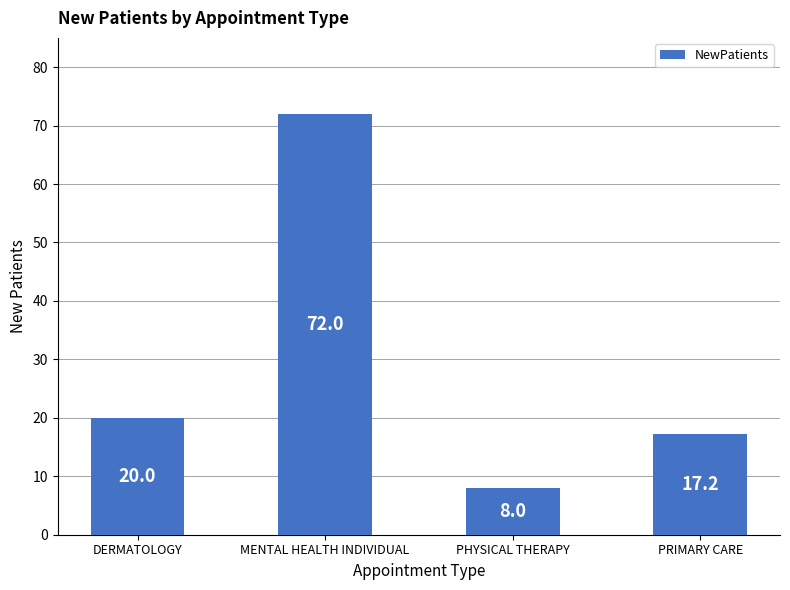

How many values are below 20?

2